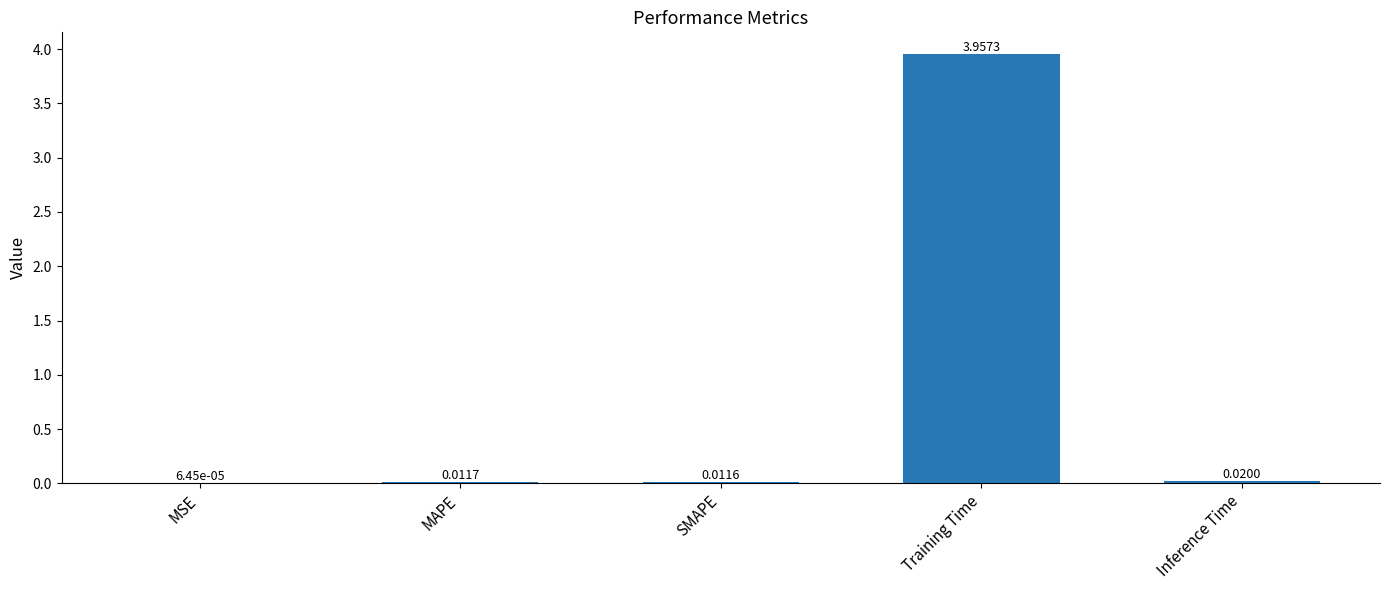

Which category has the highest value across all series?

Training Time